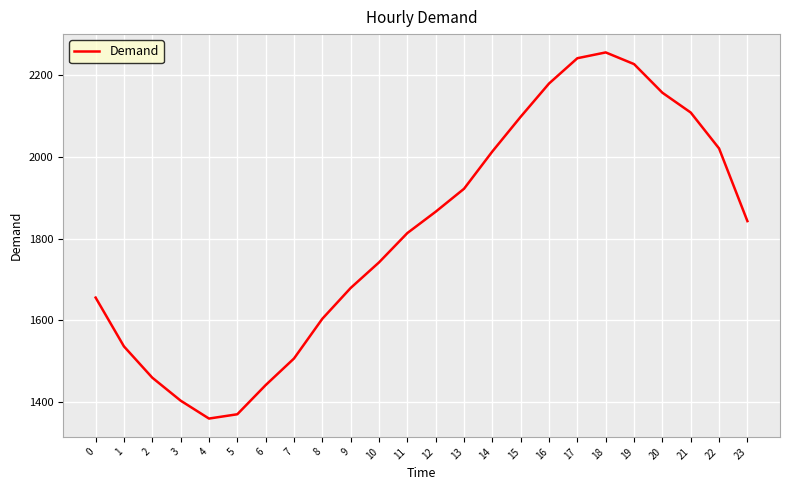

True or false: there are more than 2 points higher than both neighbors.

False